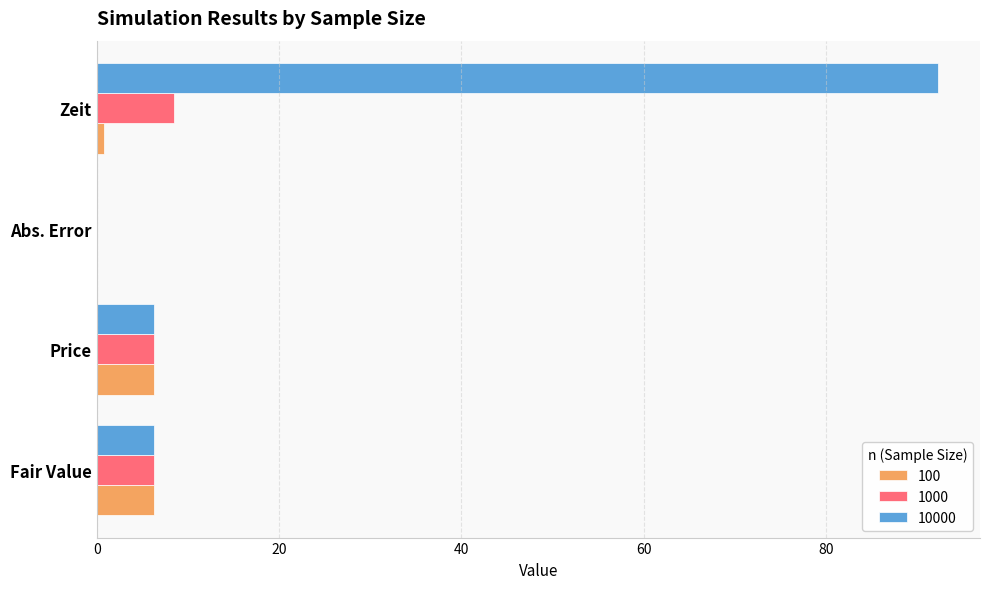

How many distinct data groups are displayed?

3